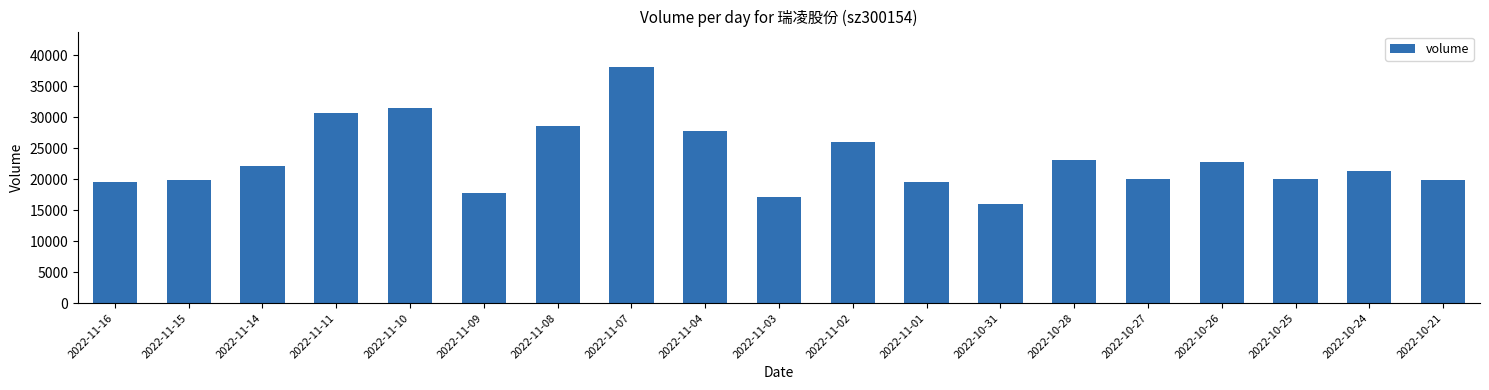

What is the difference between the second highest and second lowest values?

14389